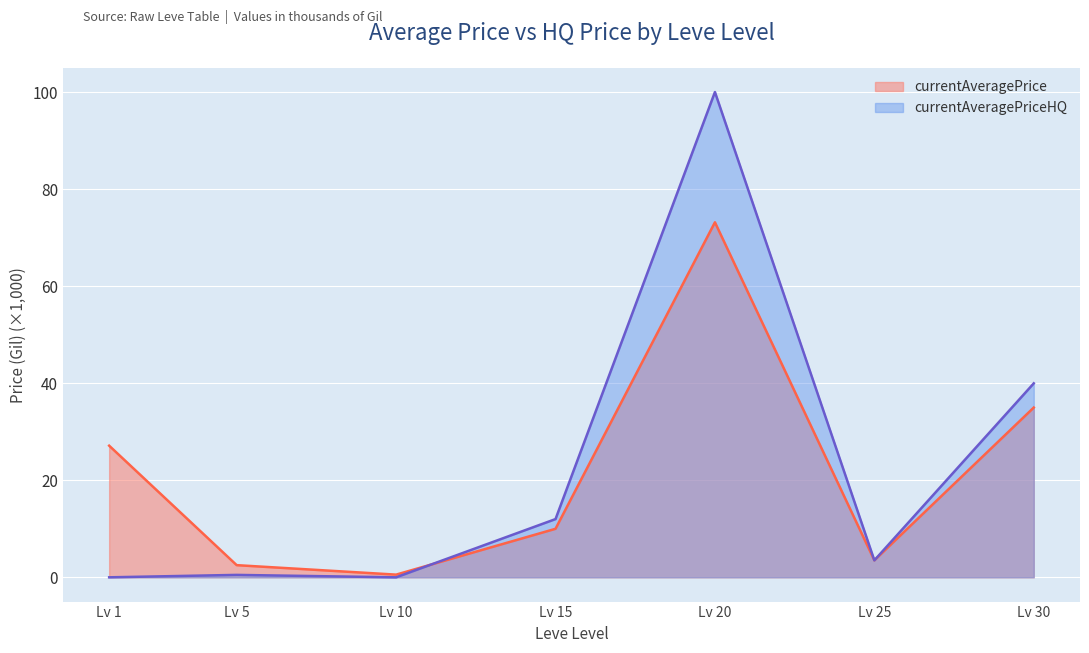

How many interior local valleys does the currentAveragePriceHQ series have?

2